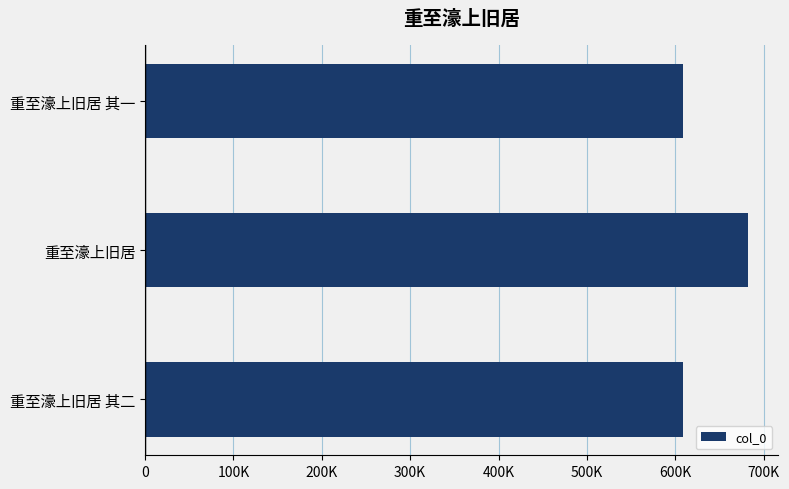

What is the average value?

633276